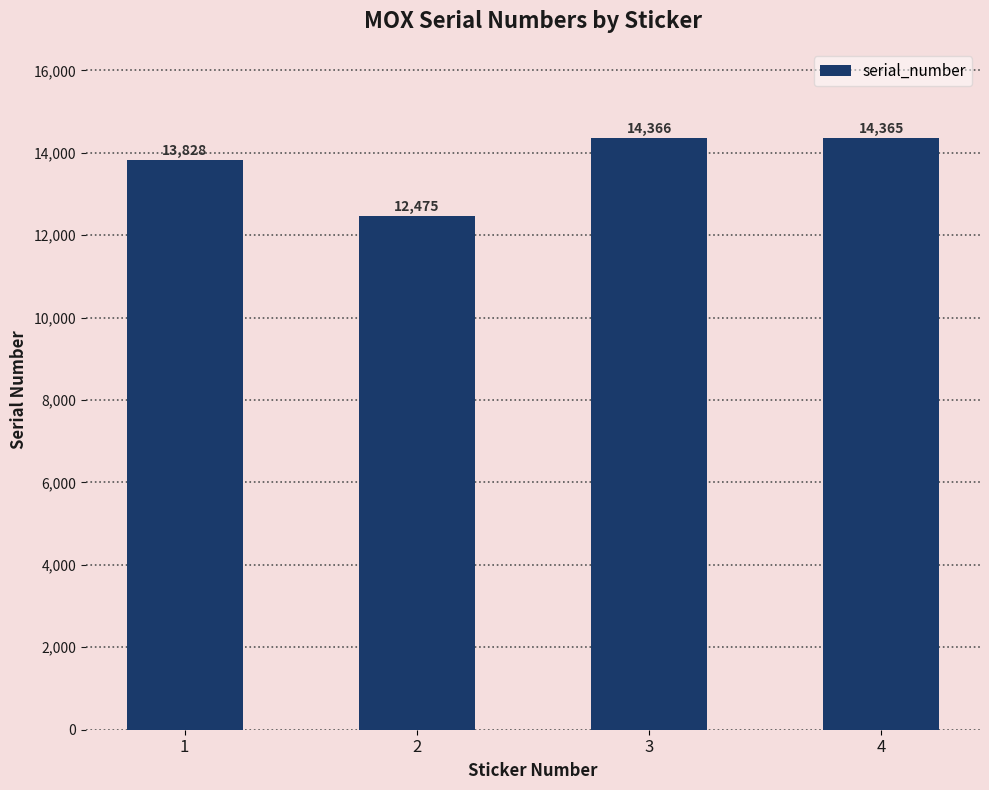

Between 2 and 3, which is larger?

3